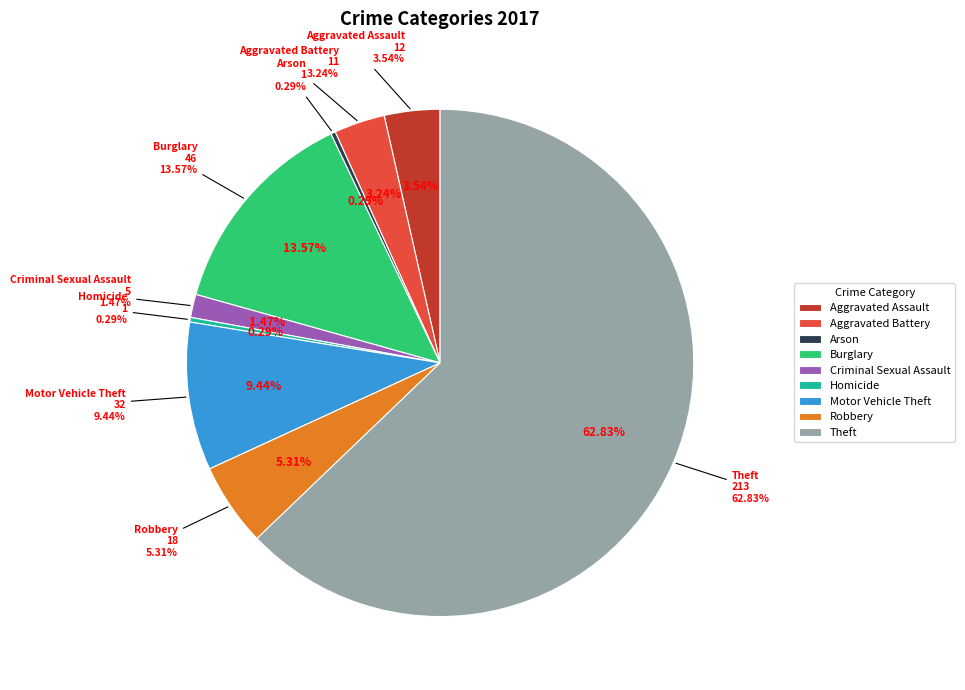

What is the change in value from Aggravated Battery to Burglary?

+35